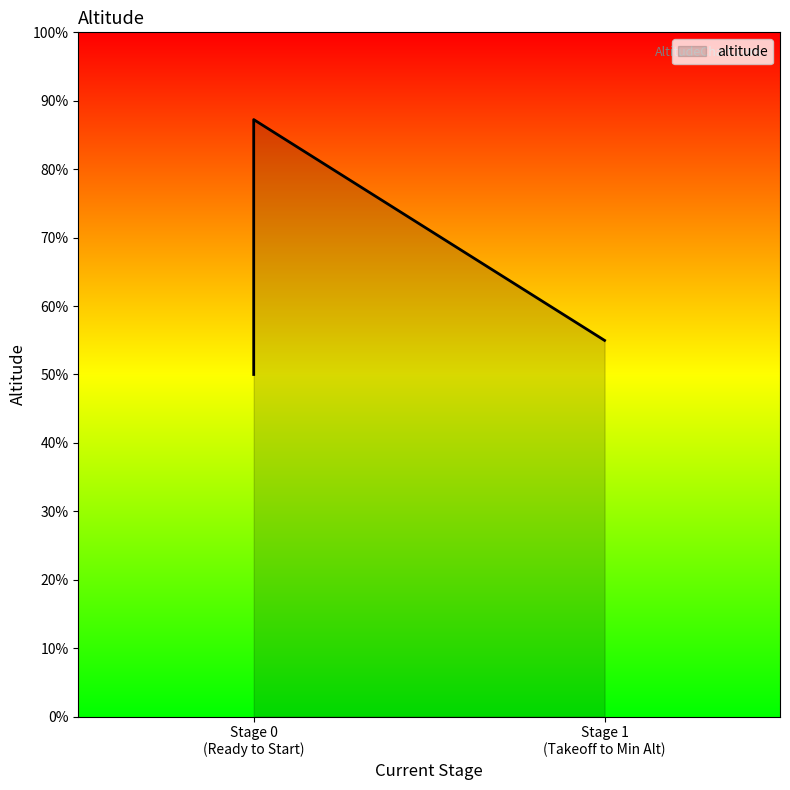

What is the smallest value displayed?

50.0